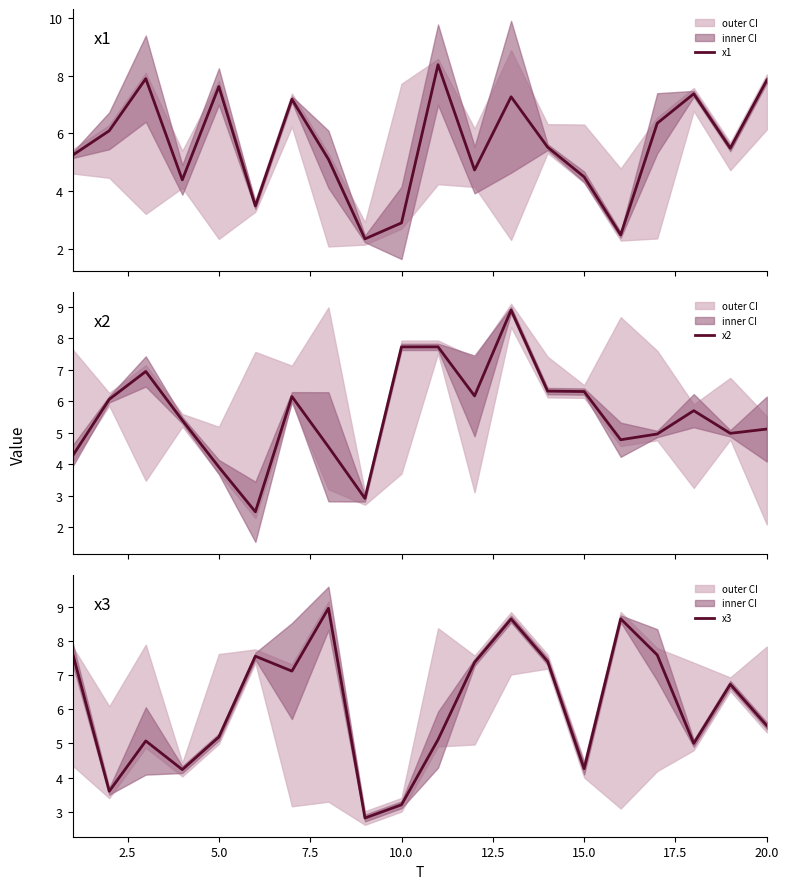

The x3 series shows 3.2 at 10.0. True or false?

True